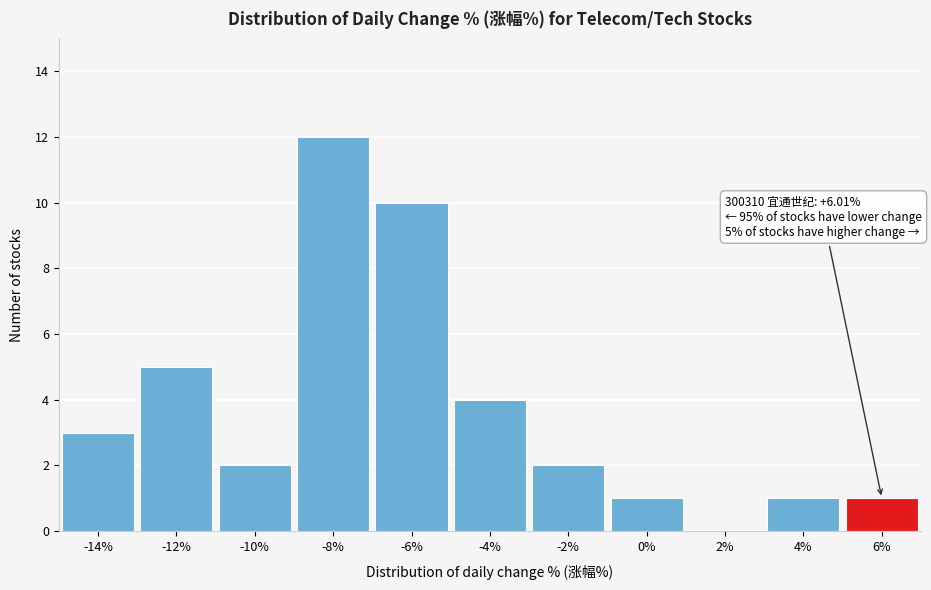

Reading right to left, list all the values displayed in this chart.

6%=1	4%=1	2%=0	0%=1	-2%=2	-4%=4	-6%=10	-8%=12	-10%=2	-12%=5	-14%=3